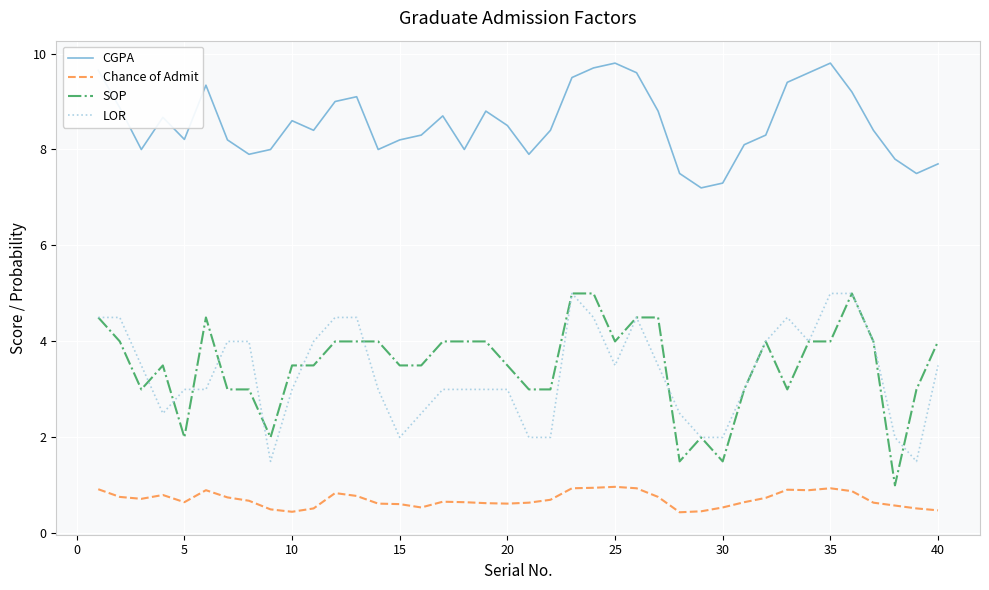

Does the chart have visible grid lines?

Yes